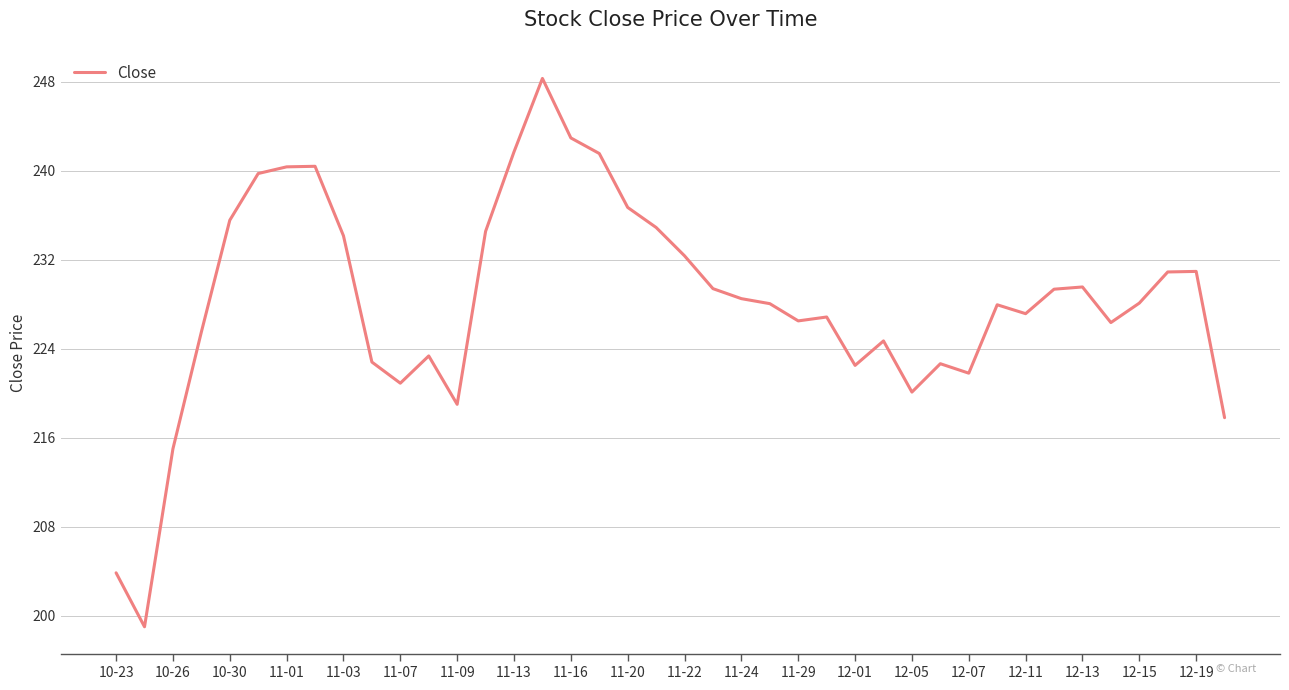

What is the difference between the maximum and minimum values?

49.3